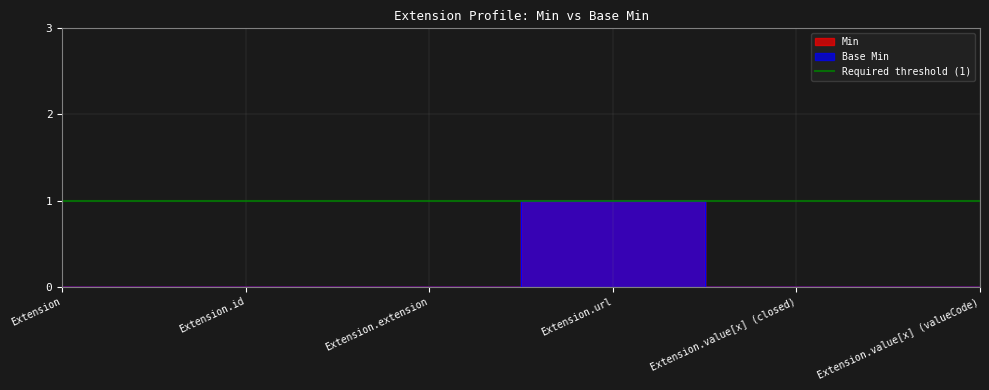

At which category does the chart reach its peak across all series?

Extension.url